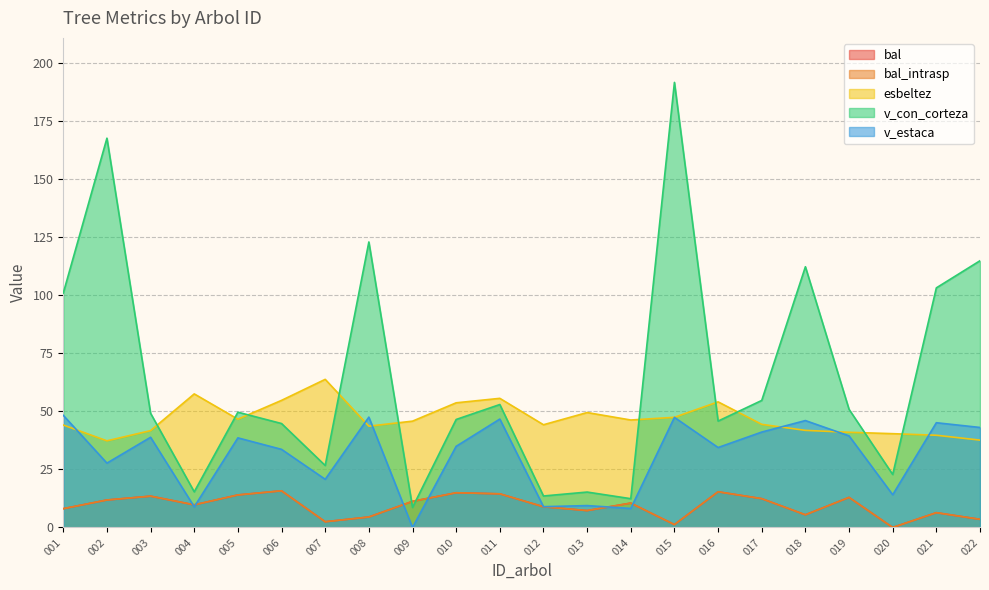

How many intersections are there between v_con_corteza and esbeltez?

10